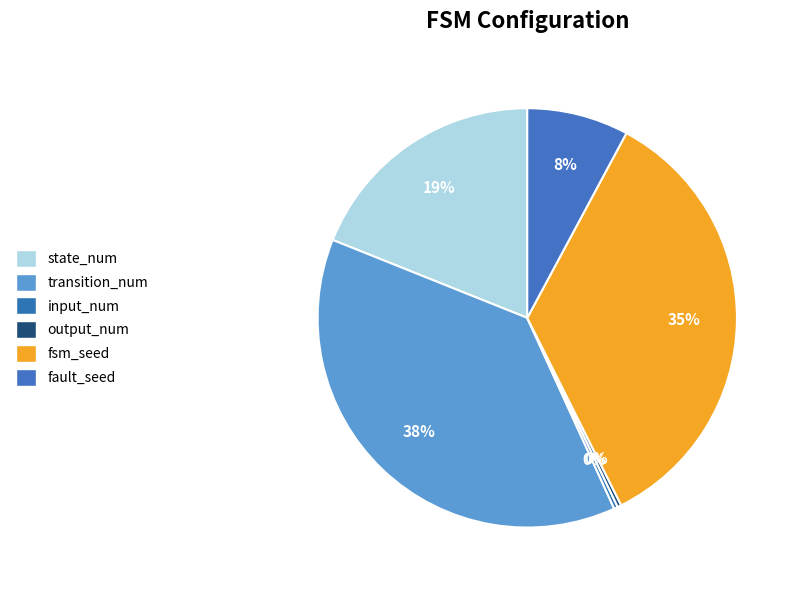

The output_num slice represents 0% of the pie. True or false?

True